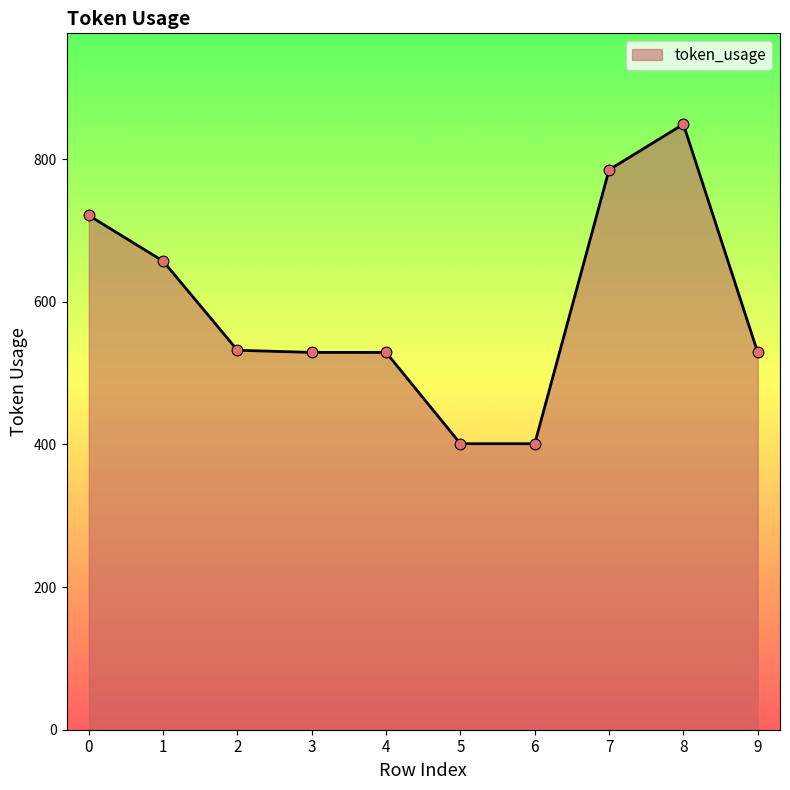

What is the change in value from 5 to 7?

+384